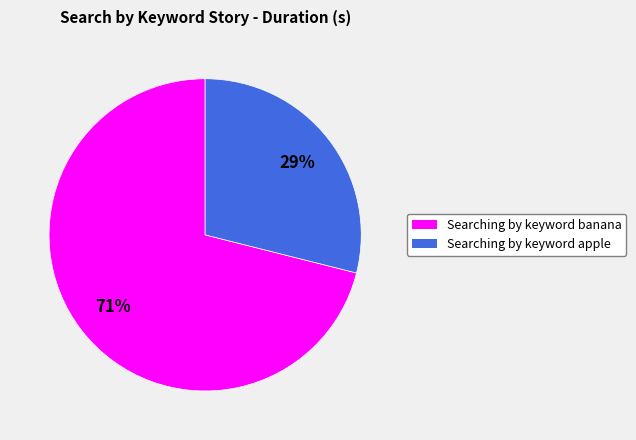

Which has a higher value, Searching by keyword banana or Searching by keyword apple?

Searching by keyword banana